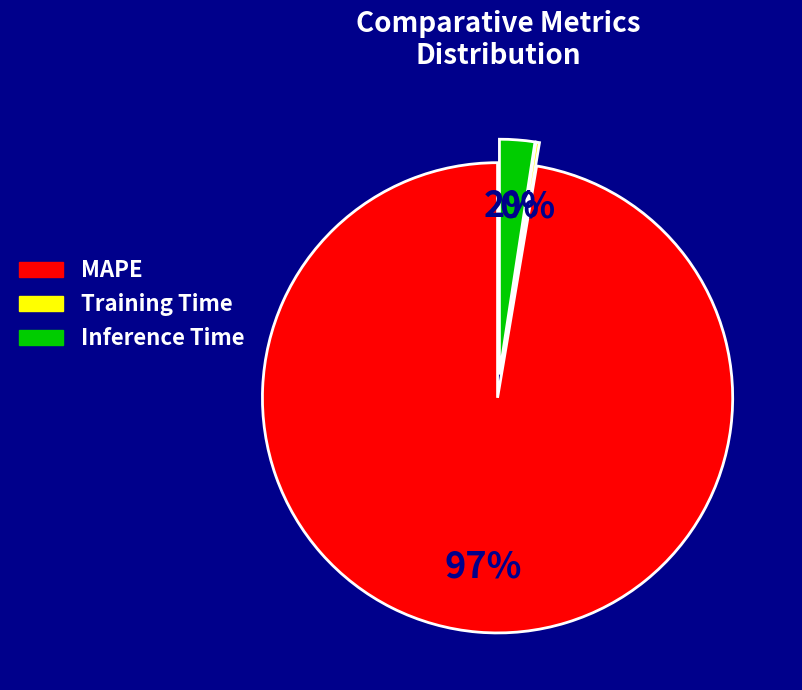

Is it true that Inference Time is 2% of the pie?

True